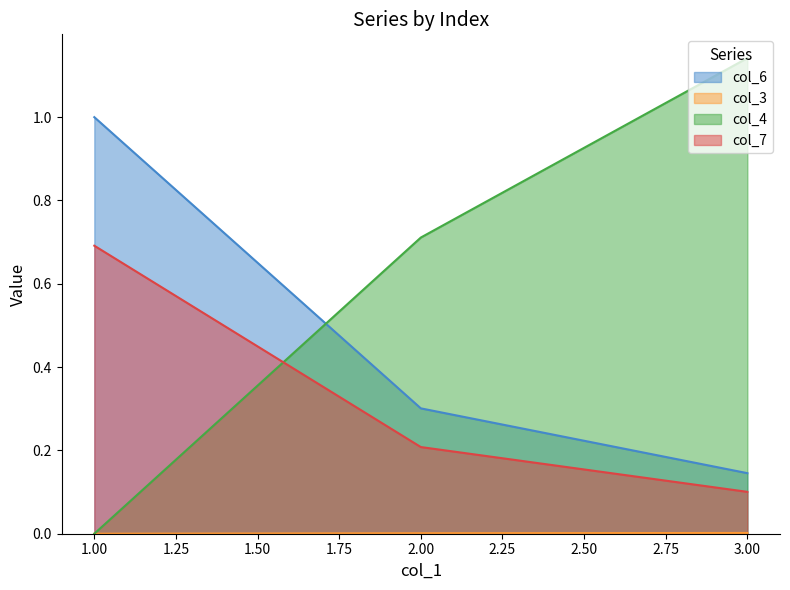

Rank the categories by col_4 value from lowest to highest.

1.00, 2.00, 3.00